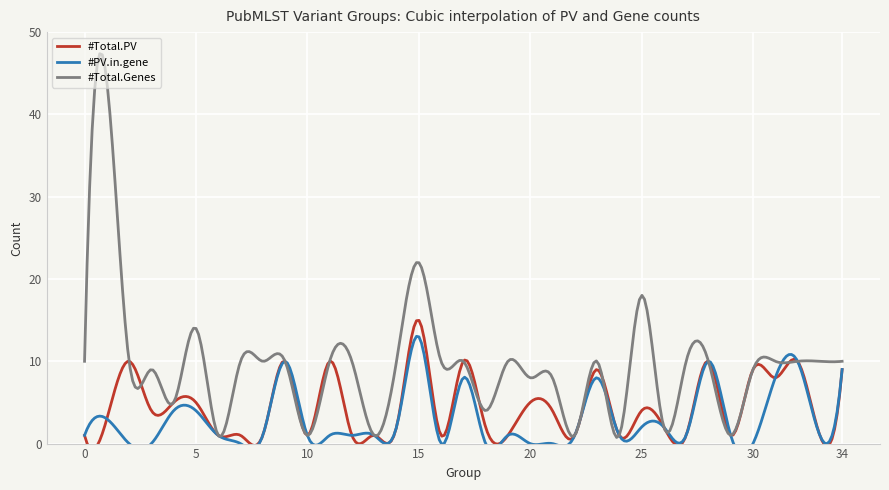

Where is the first local maximum for #Total.Genes?

1